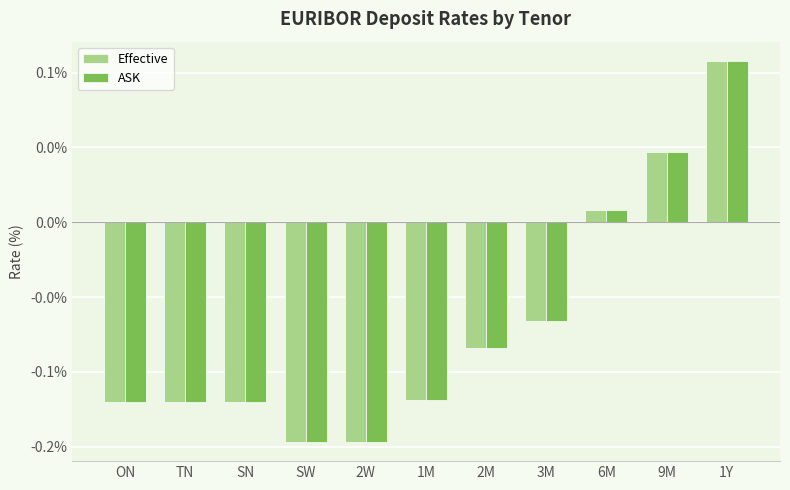

Does the chart contain stacked bars?

No